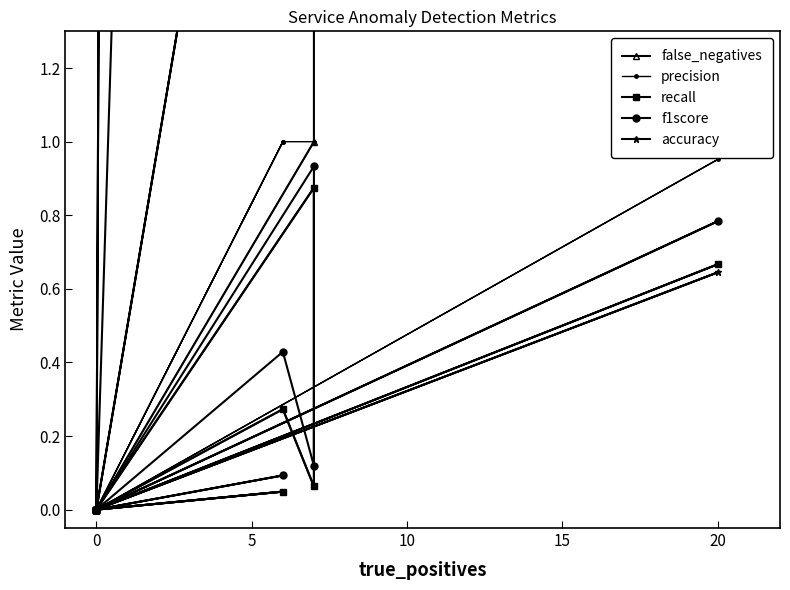

What is the highest value of the precision series?

1.0